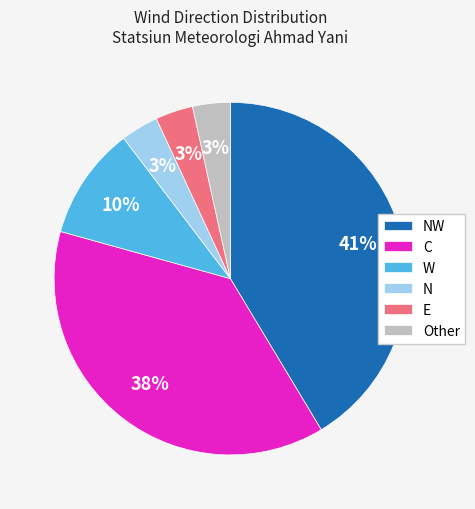

What percentage is the E slice, to the nearest percent?

3%